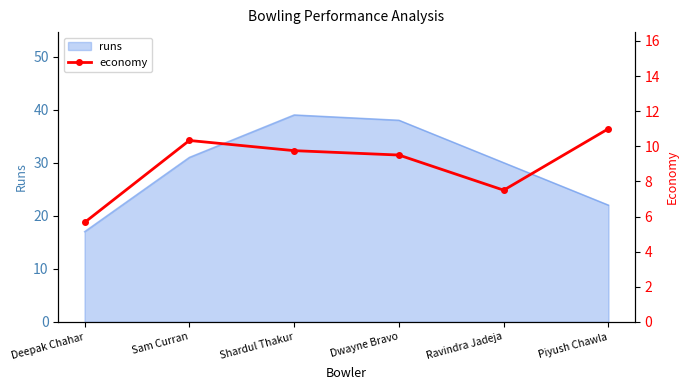

The value of runs at Deepak Chahar is 17. True or false?

True